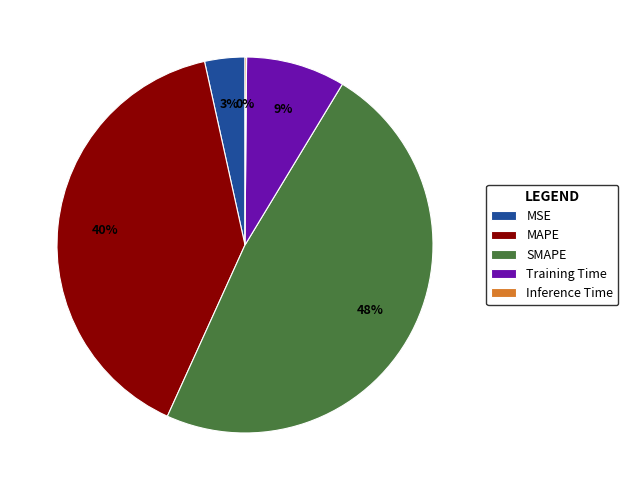

To the nearest percent, what is the combined percentage of MSE and MAPE?

43%